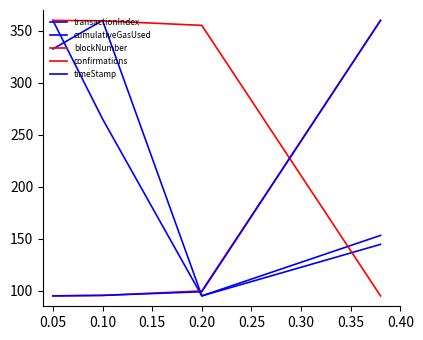

Which series has the largest range (max minus min)?

transactionIndex